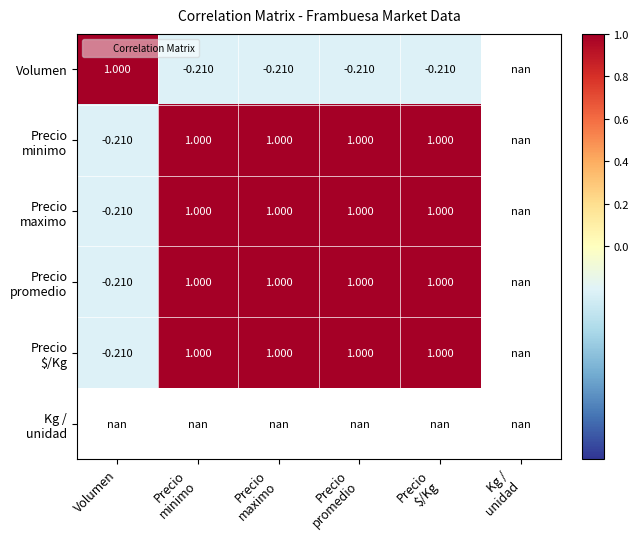

What is the minimum value for Precio maximo?

-0.2